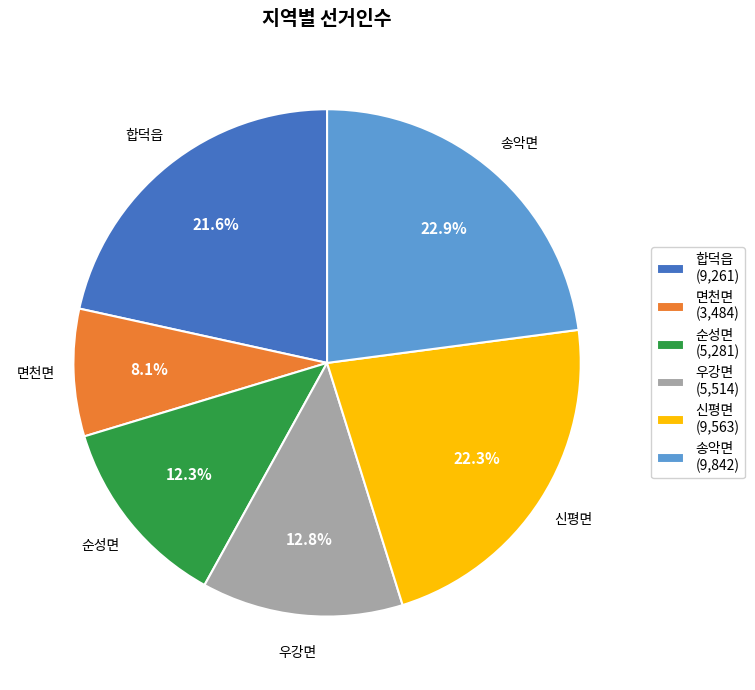

Rank the categories by value from highest to lowest.

송악면, 신평면, 합덕읍, 우강면, 순성면, 면천면